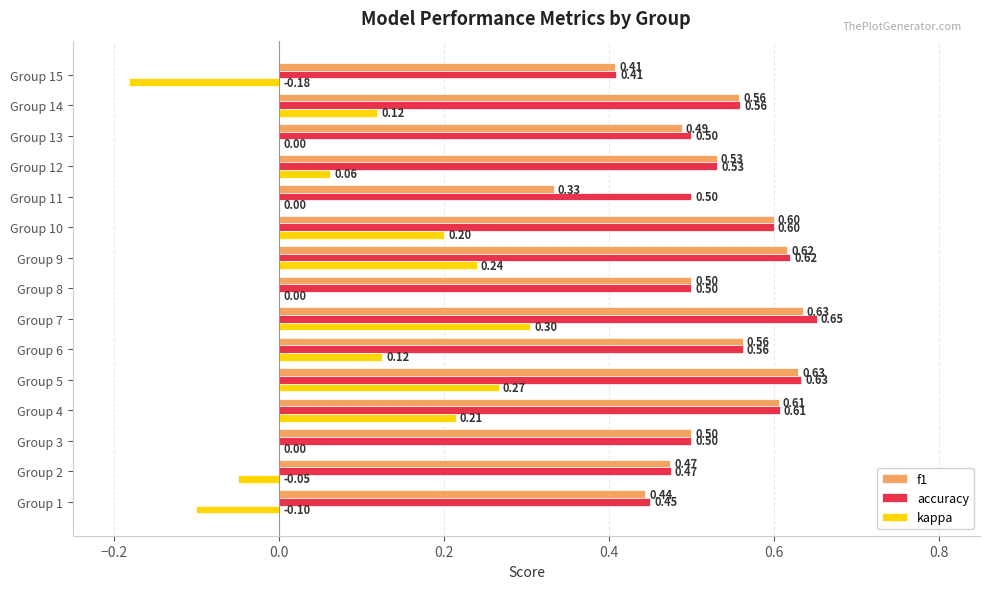

What are all the series names shown in the legend?

f1, accuracy, kappa